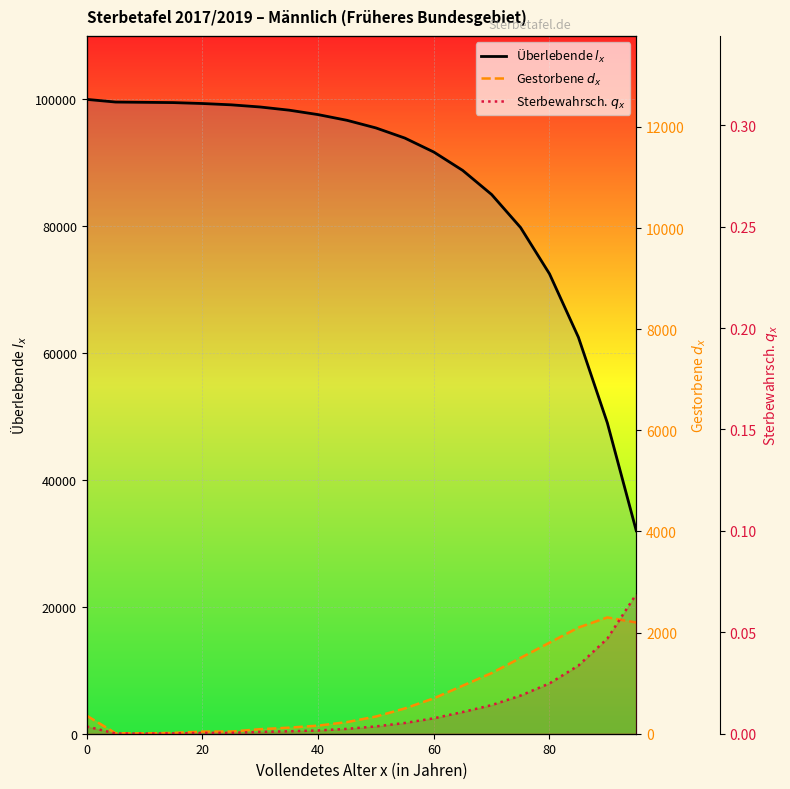

True or false: Überlebende $l_x$ has more than 1 interior local peaks.

False